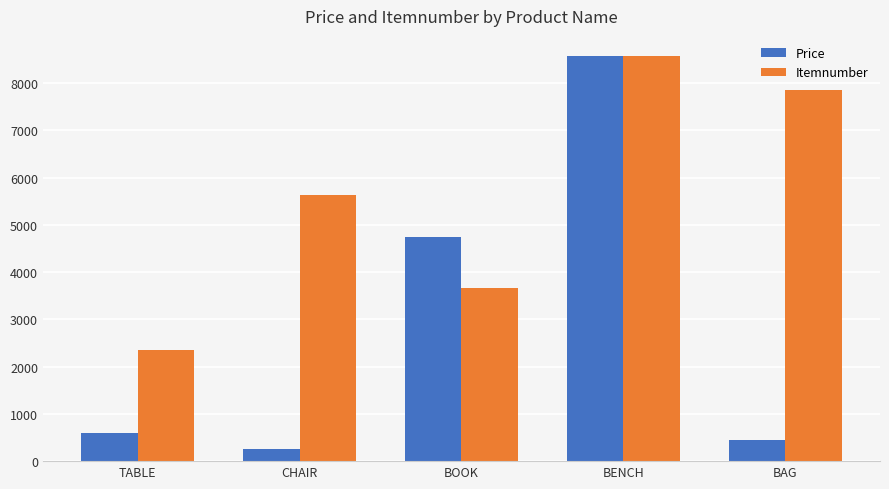

Reading right to left, list all the values displayed in this chart.

Price: BAG=451	BENCH=8562	BOOK=4751	CHAIR=250	TABLE=600
Itemnumber: BAG=7854	BENCH=8569	BOOK=3654	CHAIR=5632	TABLE=2356